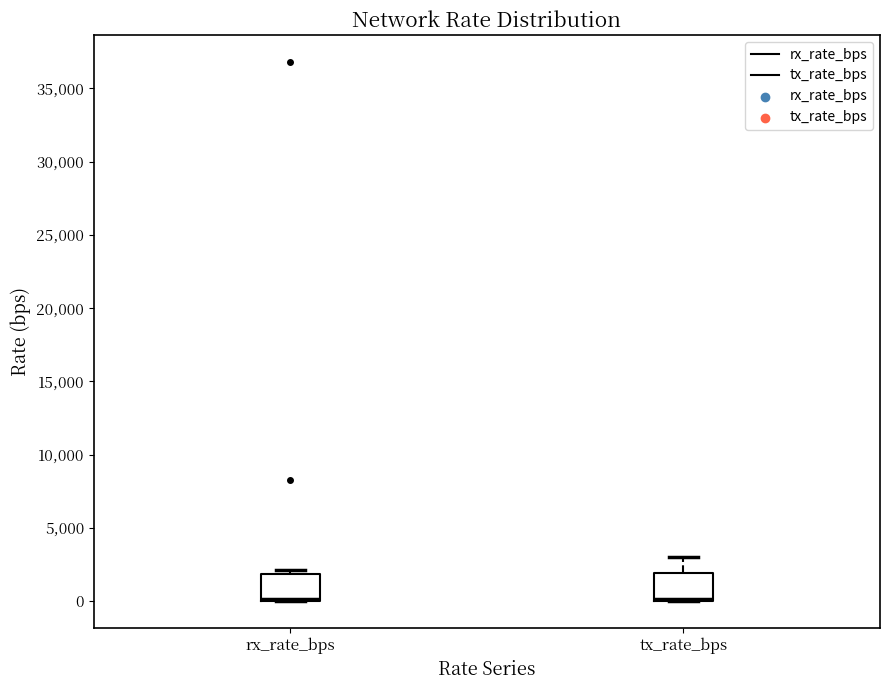

Where is the lower edge of the box for rx_rate_bps on the y-axis? The values are not printed on the chart, so give them approximately, as read against the axis.

0